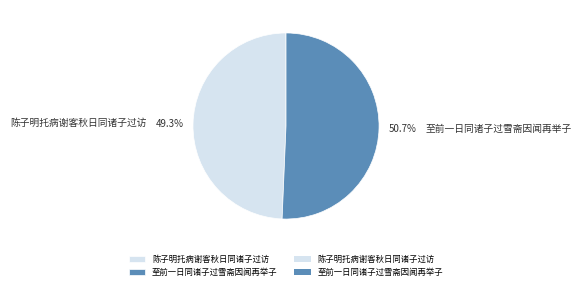

What portion of the pie excludes 陈子明托病谢客秋日同诸子过访?

50.7%